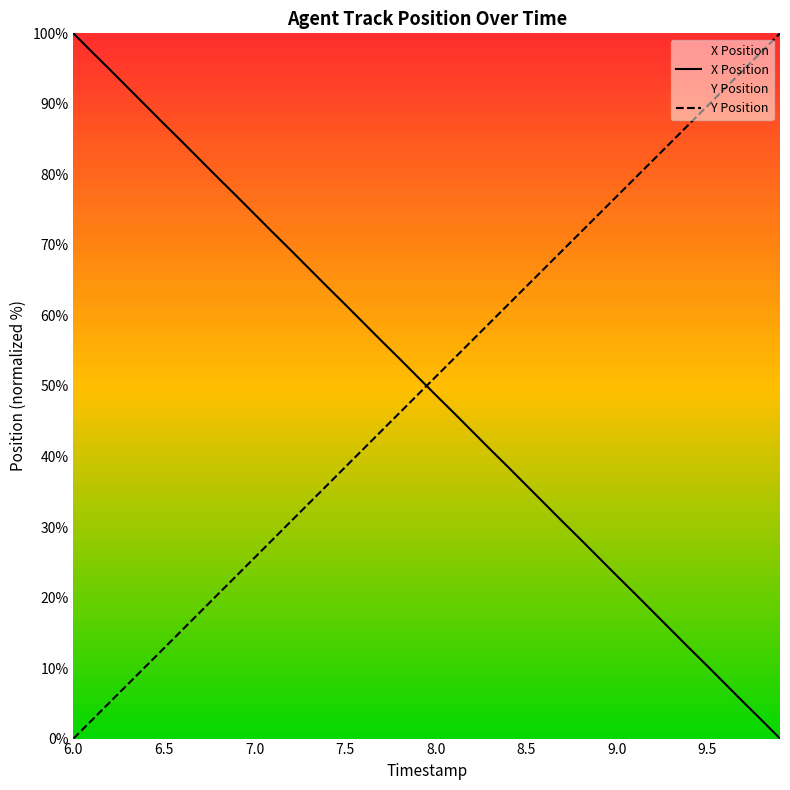

True or false: X Position and Y Position cross at least once.

True